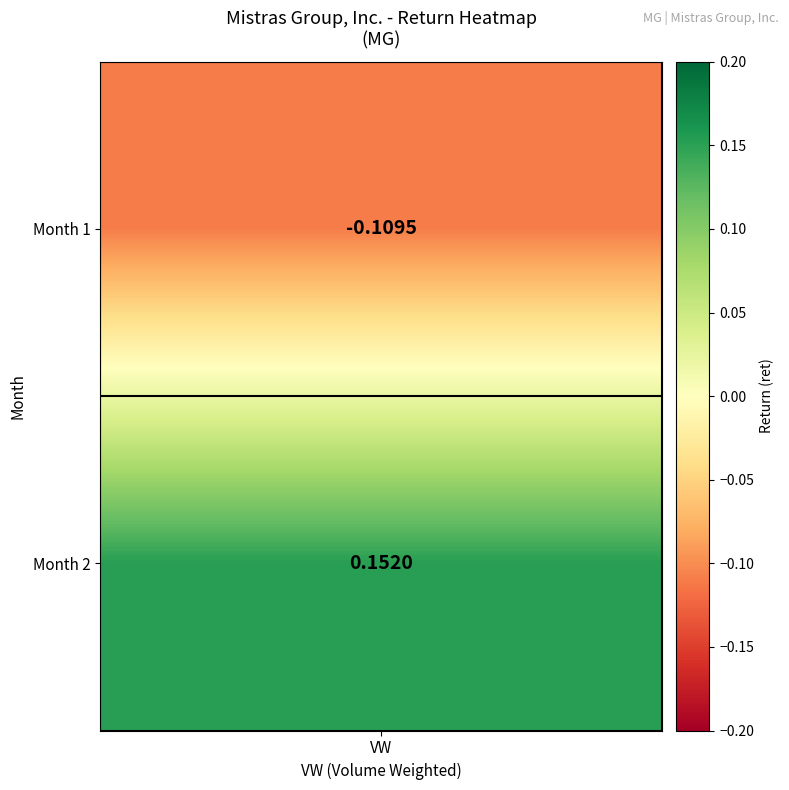

What is the change in value from 1 to 2?

+0.3